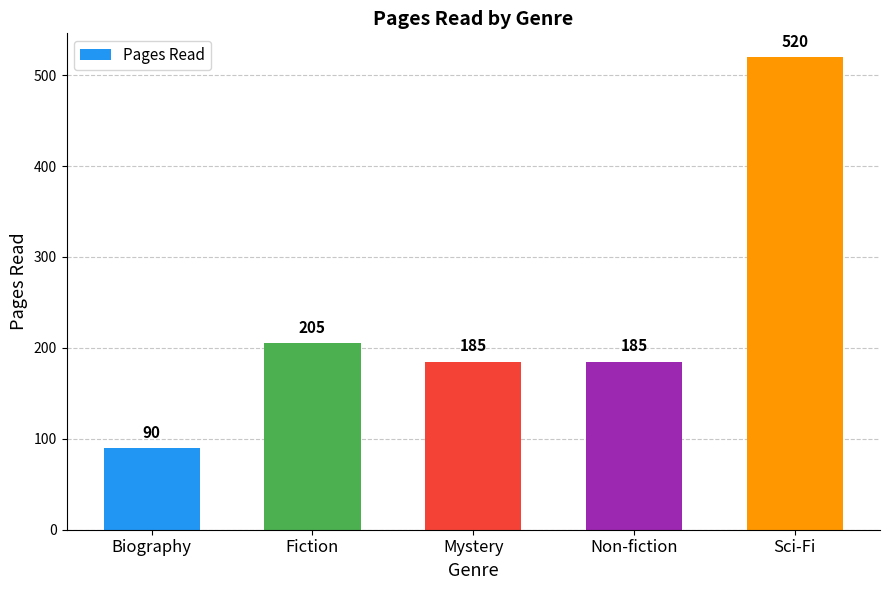

What is the value of the 2nd bar from the left?

205